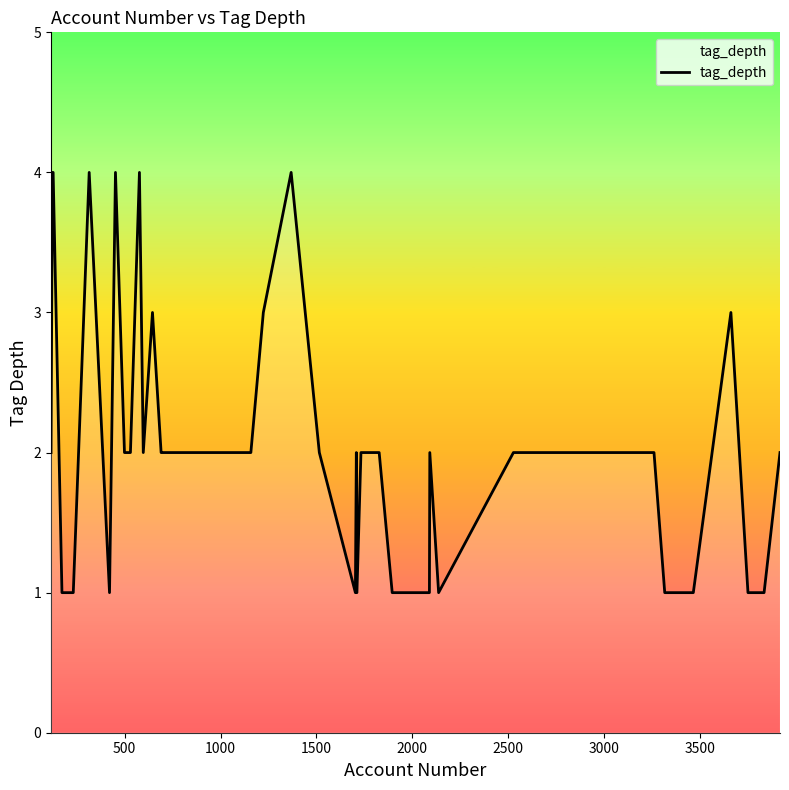

How many series are shown in this chart?

1